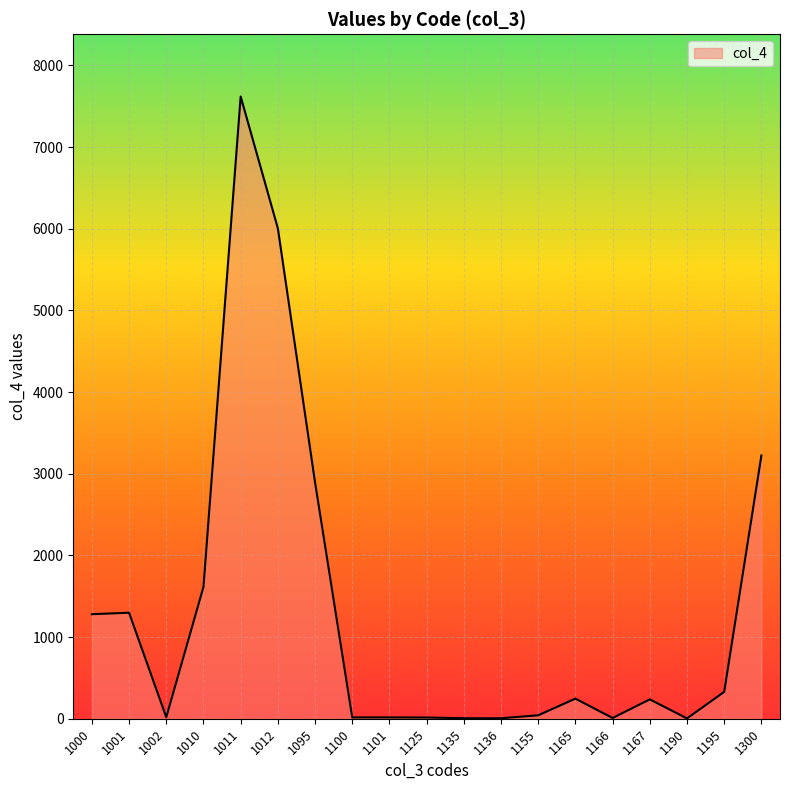

How many categories are shown in the chart?

19